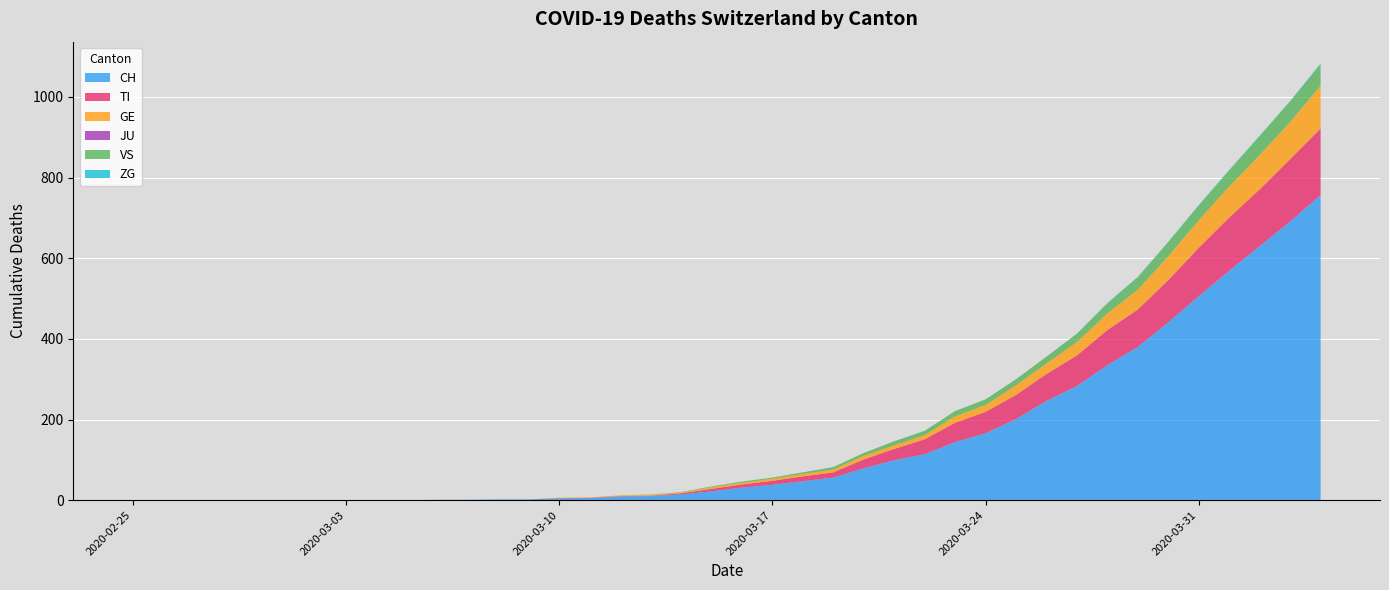

Reading left to right, what are all the values shown in this chart?

CH: 2020-02-25=0	2020-02-26=0	2020-02-27=0	2020-02-28=0	2020-02-29=0	2020-03-01=0	2020-03-02=0	2020-03-03=0	2020-03-04=0	2020-03-05=0	2020-03-06=1	2020-03-07=1	2020-03-08=2	2020-03-09=2	2020-03-10=4	2020-03-11=5	2020-03-12=9	2020-03-13=10	2020-03-14=14	2020-03-15=22	2020-03-16=31	2020-03-17=38	2020-03-18=47	2020-03-19=56	2020-03-20=79	2020-03-21=99	2020-03-22=114	2020-03-23=144	2020-03-24=166	2020-03-25=201	2020-03-26=246	2020-03-27=283	2020-03-28=335	2020-03-29=380	2020-03-30=441	2020-03-31=506	2020-04-01=569	2020-04-02=630	2020-04-03=691	2020-04-04=757
TI: 2020-02-25=0	2020-02-26=0	2020-02-27=0	2020-02-28=0	2020-02-29=0	2020-03-01=0	2020-03-02=0	2020-03-03=0	2020-03-04=0	2020-03-05=0	2020-03-06=0	2020-03-07=0	2020-03-08=0	2020-03-09=0	2020-03-10=1	2020-03-11=1	2020-03-12=1	2020-03-13=1	2020-03-14=3	2020-03-15=6	2020-03-16=8	2020-03-17=10	2020-03-18=12	2020-03-19=13	2020-03-20=22	2020-03-21=28	2020-03-22=37	2020-03-23=48	2020-03-24=53	2020-03-25=60	2020-03-26=67	2020-03-27=76	2020-03-28=87	2020-03-29=93	2020-03-30=105	2020-03-31=120	2020-04-01=132	2020-04-02=141	2020-04-03=155	2020-04-04=165
GE: 2020-02-25=0	2020-02-26=0	2020-02-27=0	2020-02-28=0	2020-02-29=0	2020-03-01=0	2020-03-02=0	2020-03-03=0	2020-03-04=0	2020-03-05=0	2020-03-06=0	2020-03-07=0	2020-03-08=0	2020-03-09=0	2020-03-10=1	2020-03-11=1	2020-03-12=2	2020-03-13=2	2020-03-14=2	2020-03-15=4	2020-03-16=4	2020-03-17=5	2020-03-18=6	2020-03-19=7	2020-03-20=9	2020-03-21=9	2020-03-22=10	2020-03-23=16	2020-03-24=17	2020-03-25=24	2020-03-26=26	2020-03-27=33	2020-03-28=41	2020-03-29=49	2020-03-30=59	2020-03-31=68	2020-04-01=77	2020-04-02=85	2020-04-03=92	2020-04-04=106
JU: 2020-02-25=0	2020-02-26=0	2020-02-27=0	2020-02-28=0	2020-02-29=0	2020-03-01=0	2020-03-02=0	2020-03-03=0	2020-03-04=0	2020-03-05=0	2020-03-06=0	2020-03-07=0	2020-03-08=0	2020-03-09=0	2020-03-10=0	2020-03-11=0	2020-03-12=0	2020-03-13=0	2020-03-14=0	2020-03-15=0	2020-03-16=0	2020-03-17=0	2020-03-18=0	2020-03-19=0	2020-03-20=0	2020-03-21=0	2020-03-22=0	2020-03-23=0	2020-03-24=0	2020-03-25=0	2020-03-26=0	2020-03-27=0	2020-03-28=0	2020-03-29=0	2020-03-30=0	2020-03-31=0	2020-04-01=0	2020-04-02=0	2020-04-03=0	2020-04-04=0
VS: 2020-02-25=0	2020-02-26=0	2020-02-27=0	2020-02-28=0	2020-02-29=0	2020-03-01=0	2020-03-02=0	2020-03-03=0	2020-03-04=0	2020-03-05=0	2020-03-06=0	2020-03-07=0	2020-03-08=0	2020-03-09=0	2020-03-10=0	2020-03-11=0	2020-03-12=0	2020-03-13=1	2020-03-14=1	2020-03-15=2	2020-03-16=3	2020-03-17=3	2020-03-18=4	2020-03-19=6	2020-03-20=7	2020-03-21=10	2020-03-22=11	2020-03-23=13	2020-03-24=14	2020-03-25=15	2020-03-26=17	2020-03-27=21	2020-03-28=25	2020-03-29=31	2020-03-30=35	2020-03-31=37	2020-04-01=40	2020-04-02=47	2020-04-03=51	2020-04-04=53
ZG: 2020-02-25=0	2020-02-26=0	2020-02-27=0	2020-02-28=0	2020-02-29=0	2020-03-01=0	2020-03-02=0	2020-03-03=0	2020-03-04=0	2020-03-05=0	2020-03-06=0	2020-03-07=0	2020-03-08=0	2020-03-09=0	2020-03-10=0	2020-03-11=0	2020-03-12=0	2020-03-13=0	2020-03-14=0	2020-03-15=0	2020-03-16=0	2020-03-17=0	2020-03-18=0	2020-03-19=0	2020-03-20=0	2020-03-21=0	2020-03-22=0	2020-03-23=0	2020-03-24=0	2020-03-25=0	2020-03-26=0	2020-03-27=0	2020-03-28=1	2020-03-29=1	2020-03-30=1	2020-03-31=1	2020-04-01=1	2020-04-02=1	2020-04-03=1	2020-04-04=2